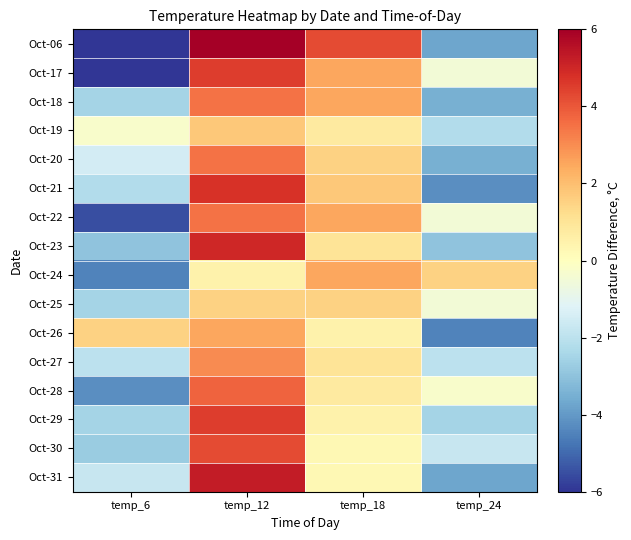

What is the smallest value displayed?

-7.8